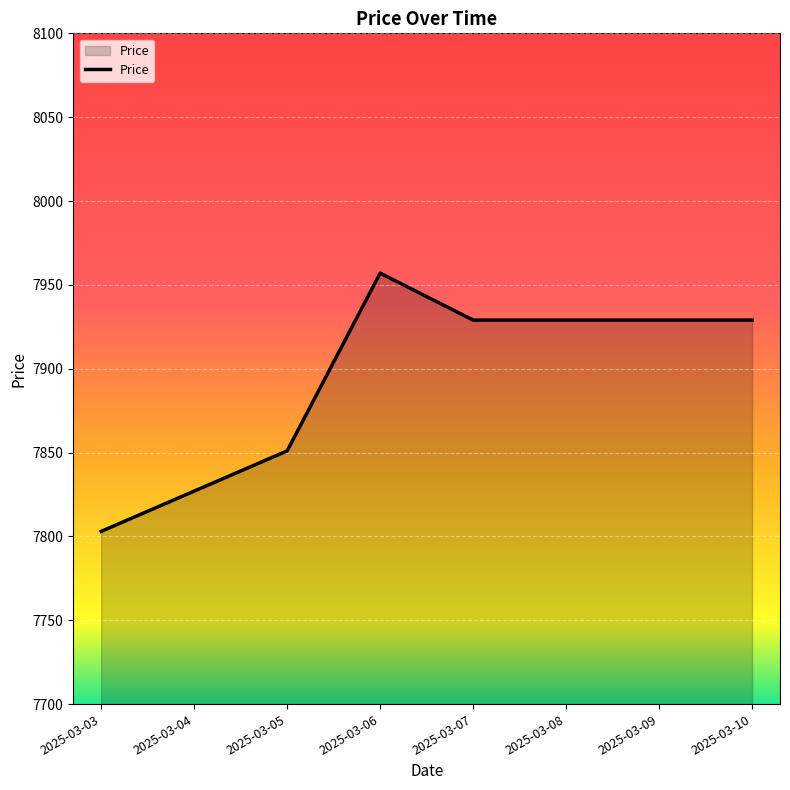

Where does the data first go above 7929?

2025-03-06